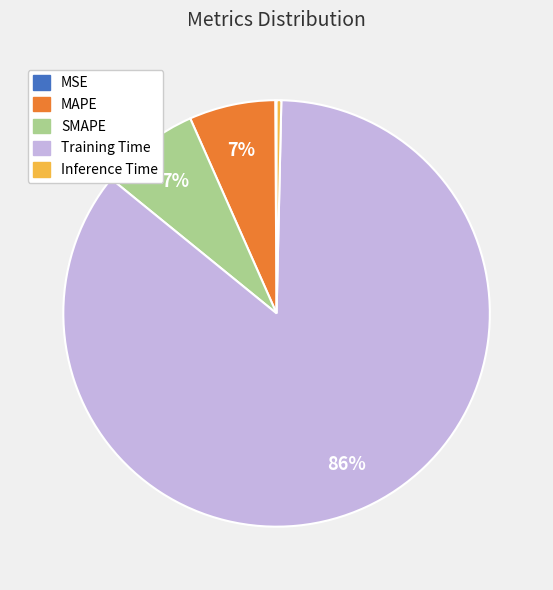

What is the largest slice in the pie chart?

Training Time